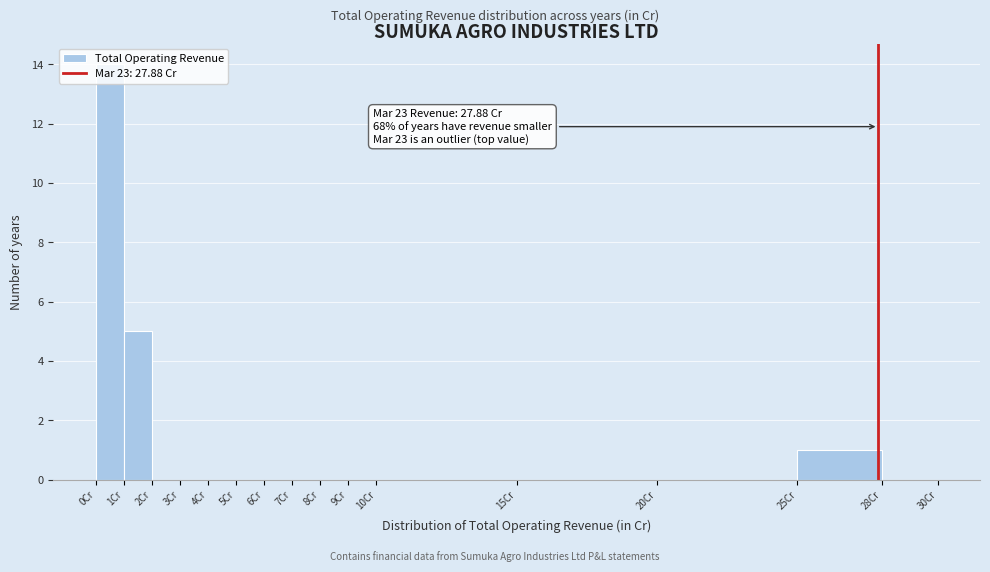

Which range on the x-axis has the tallest bar?

0 to 1